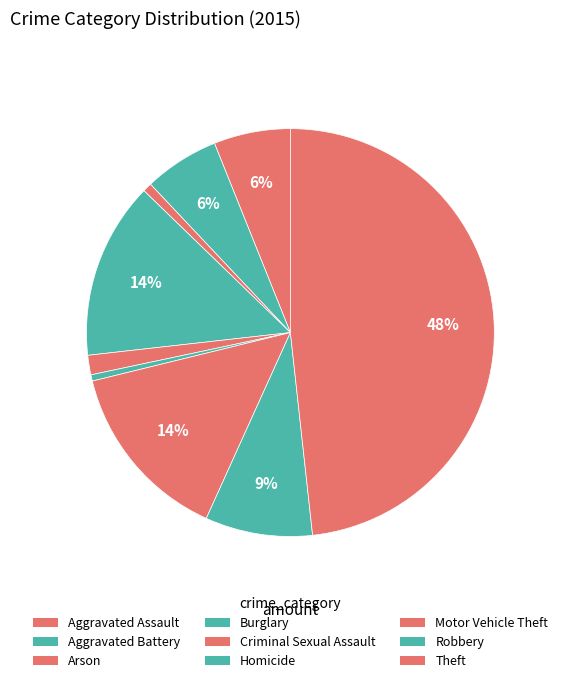

To the nearest percent, what is the difference between the largest and smallest slice percentages?

48%